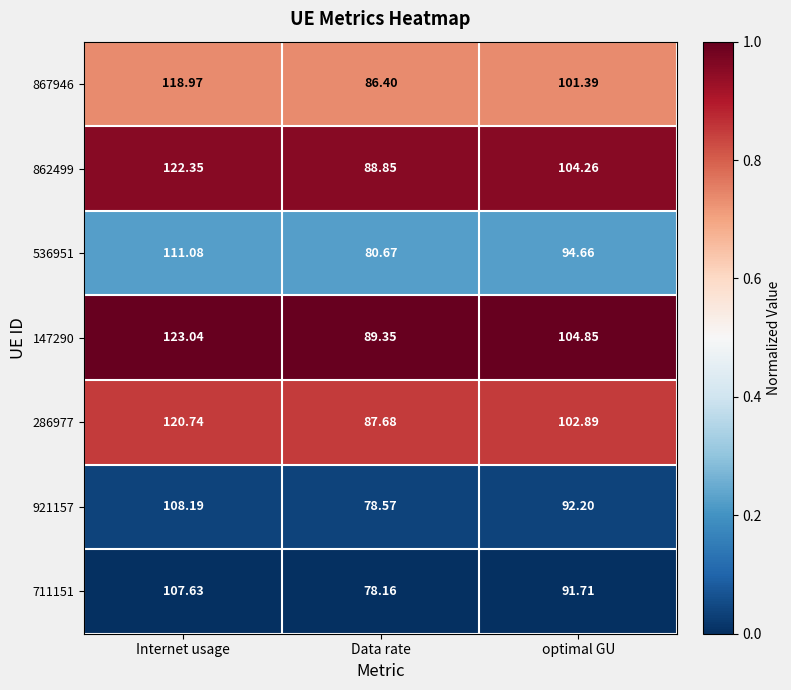

Where does the 867946 series first go above 101?

Internet usage